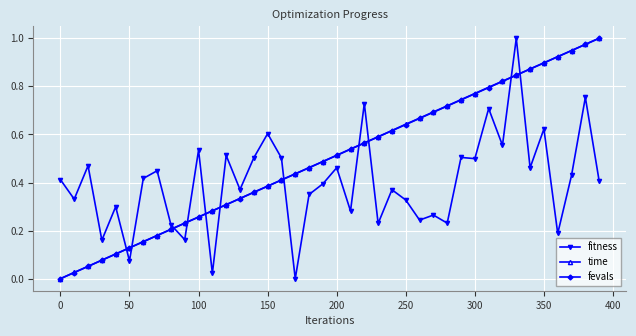

True or false: fitness and time cross at least once.

True